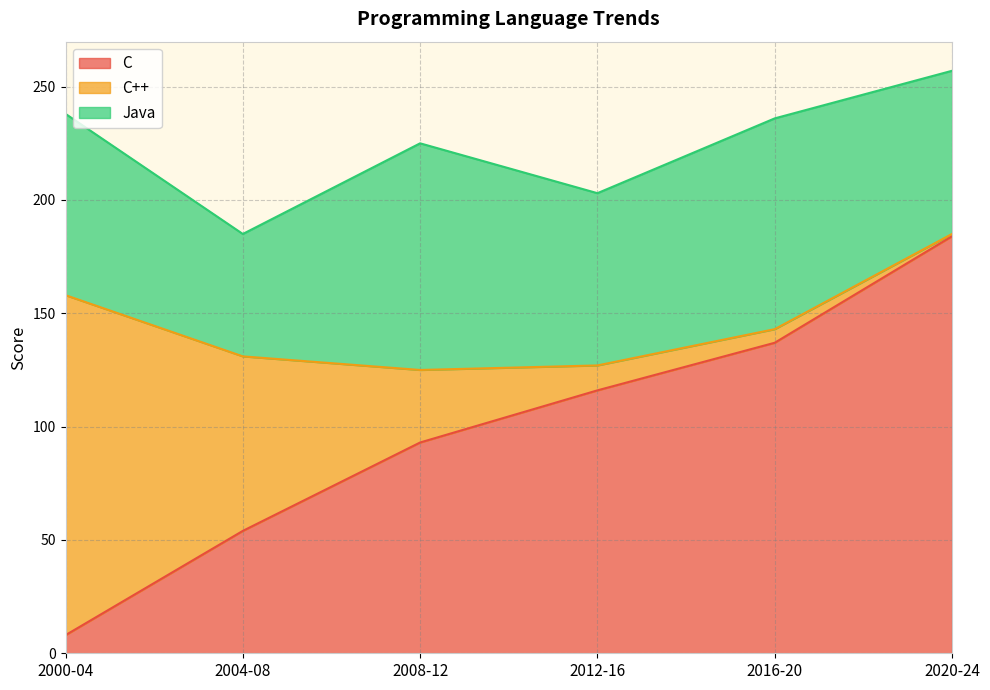

Between 2004-08 and 2012-16, which is larger?

2012-16